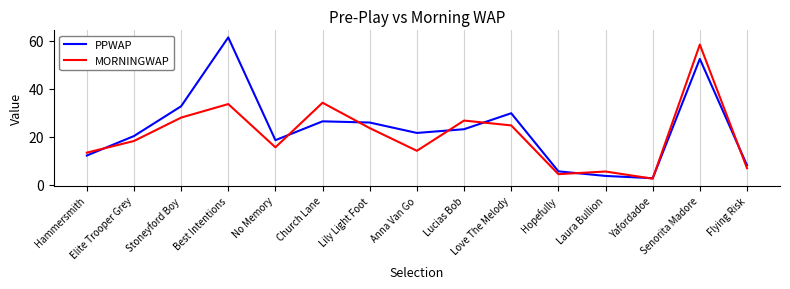

Rank the series at Love The Melody from lowest to highest value.

MORNINGWAP, PPWAP